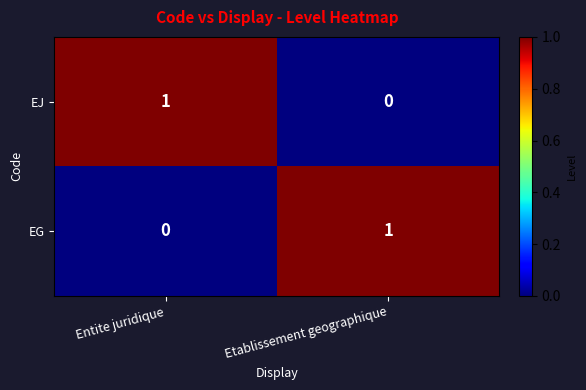

The value of EG at Entite juridique is 0. True or false?

True